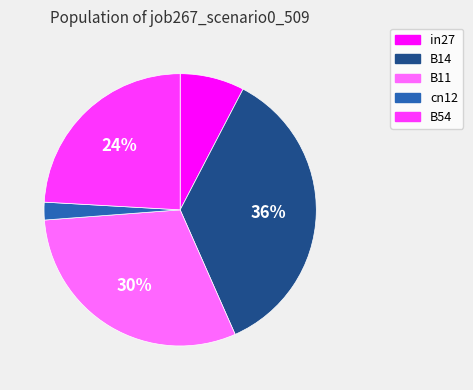

Which category has the biggest portion of the pie?

B14